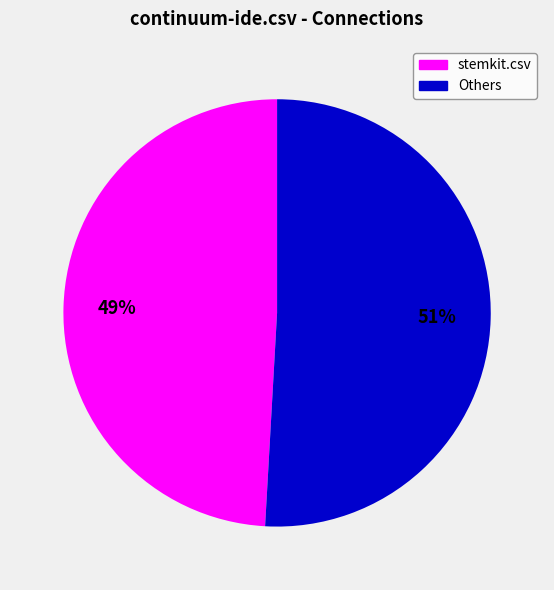

Does any single category account for the majority?

Yes